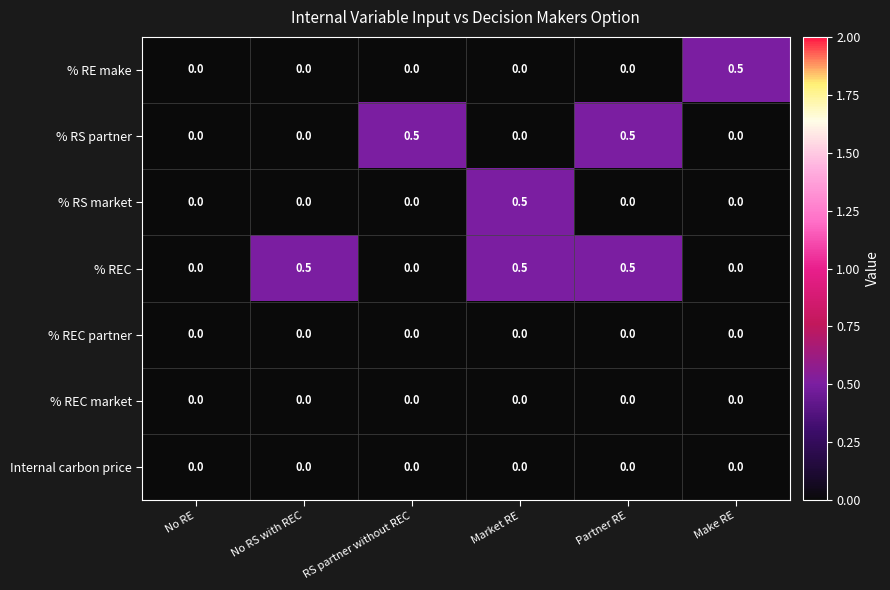

What is the maximum value for % REC?

0.5